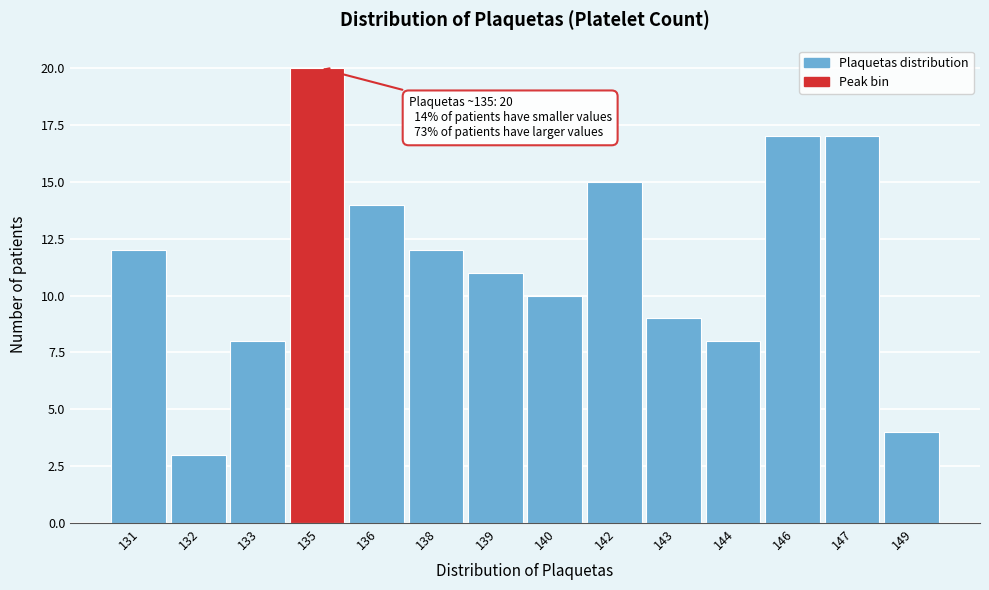

Reading left to right, what are all the values shown in this chart?

12	3	8	20	14	12	11	10	15	9	8	17	17	4